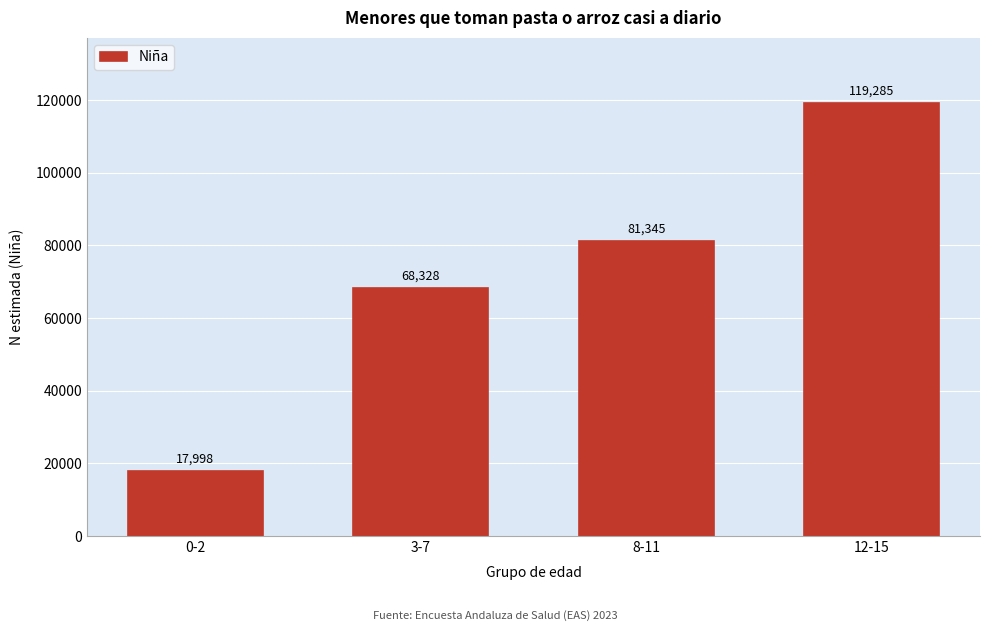

Reading left to right, what are all the values shown in this chart?

17998	68328	81345	119285